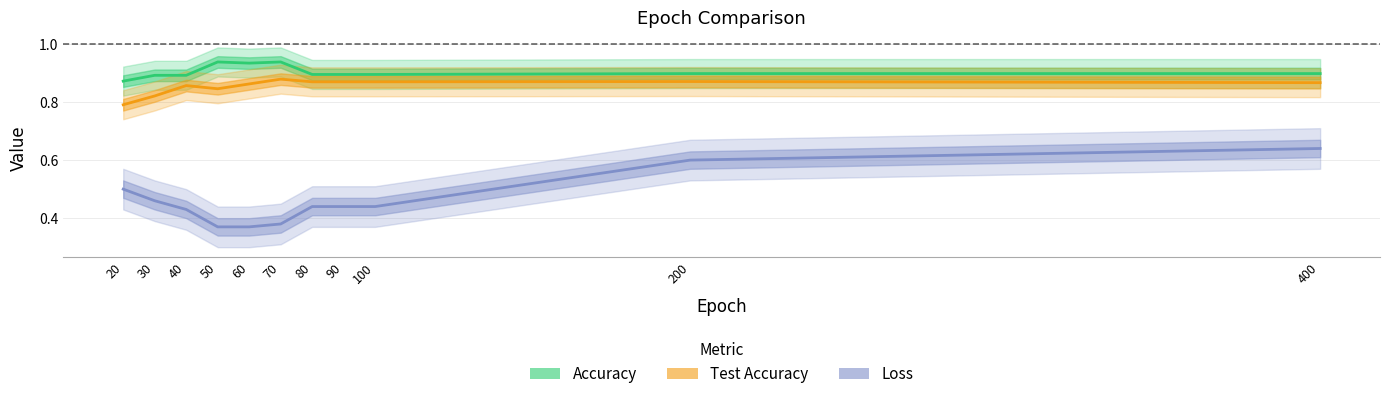

What is the maximum value shown in the chart?

0.9